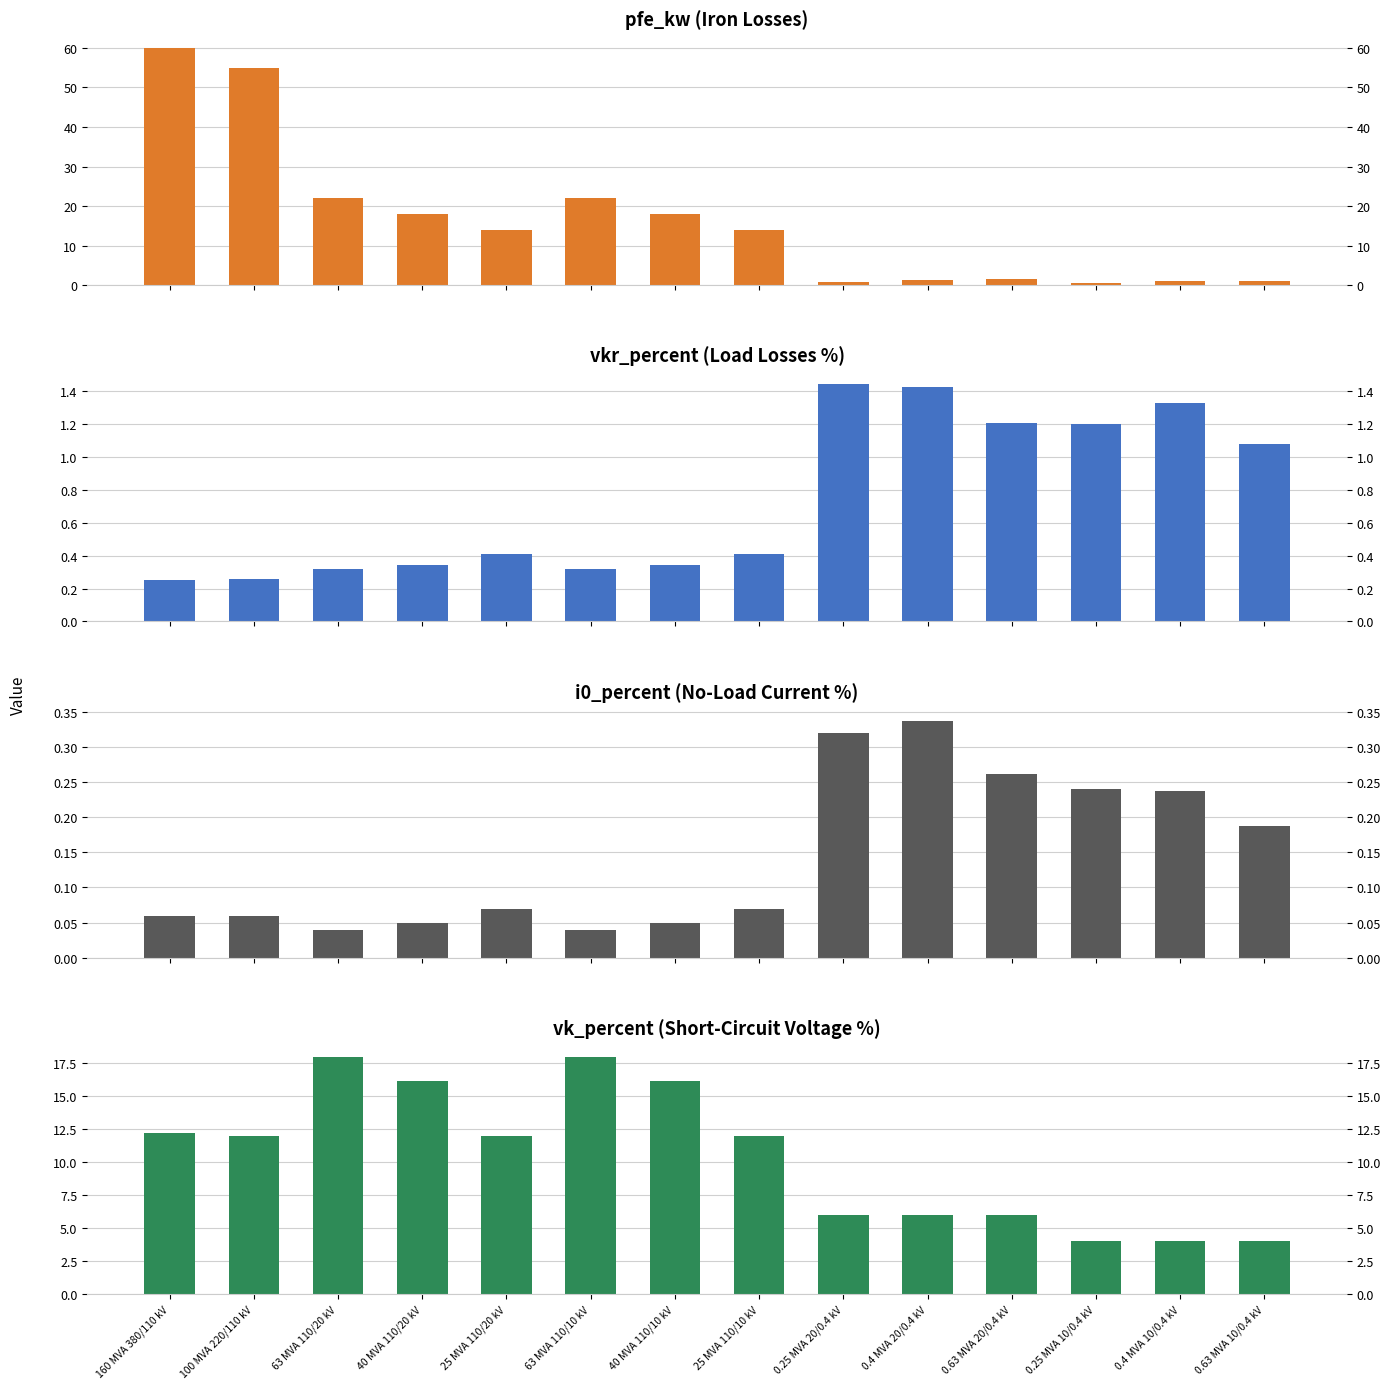

List the labels in order of vkr_percent value, smallest first.

160 MVA 380/110 kV, 100 MVA 220/110 kV, 63 MVA 110/20 kV, 63 MVA 110/10 kV, 40 MVA 110/20 kV, 40 MVA 110/10 kV, 25 MVA 110/20 kV, 25 MVA 110/10 kV, 0.63 MVA 10/0.4 kV, 0.25 MVA 10/0.4 kV, 0.63 MVA 20/0.4 kV, 0.4 MVA 10/0.4 kV, 0.4 MVA 20/0.4 kV, 0.25 MVA 20/0.4 kV